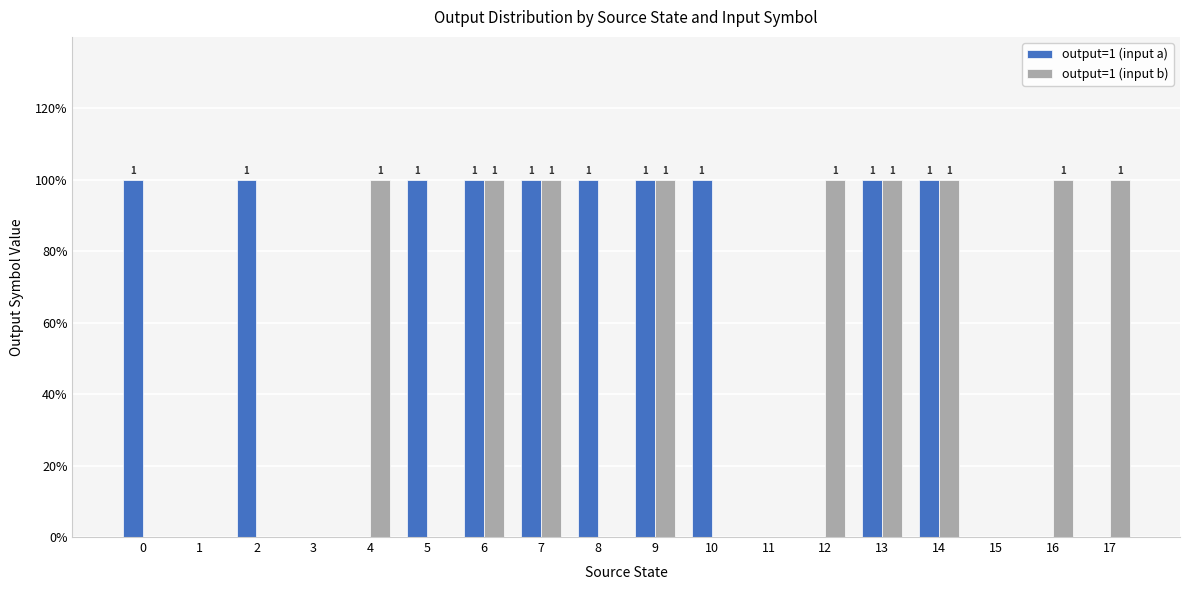

Are the bars grouped side by side (vs. stacked)?

Yes